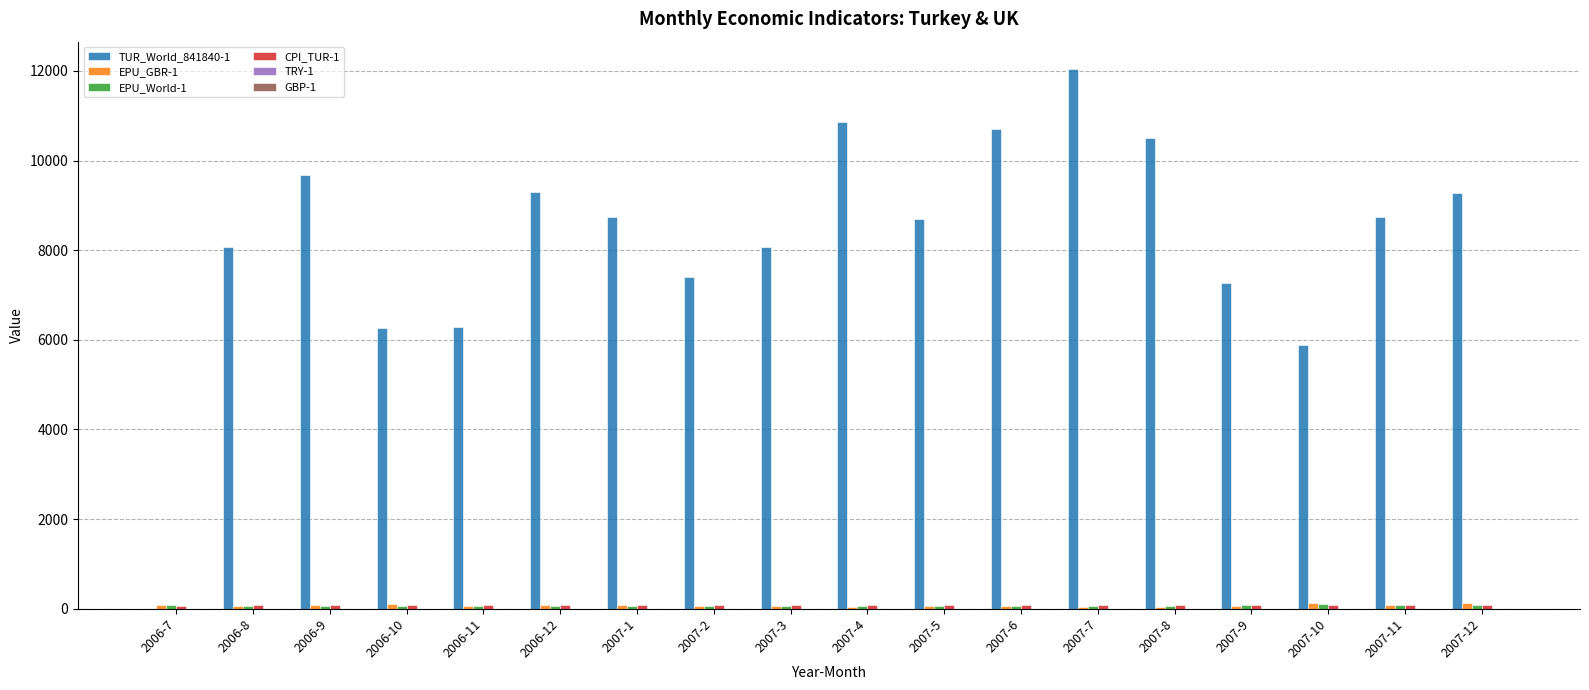

How many groups of bars are there?

18